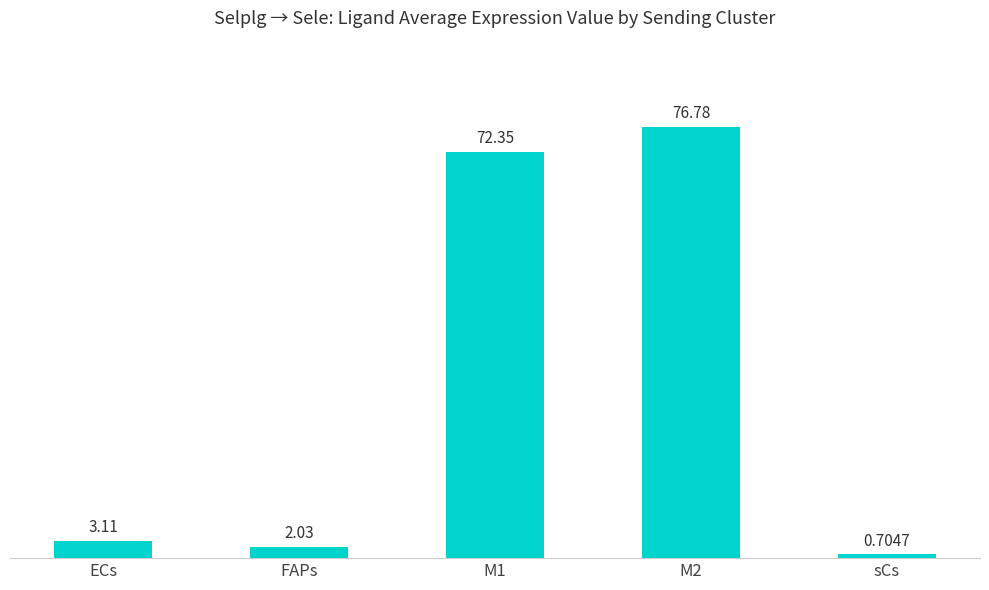

List the labels in order of value, smallest first.

sCs, FAPs, ECs, M1, M2